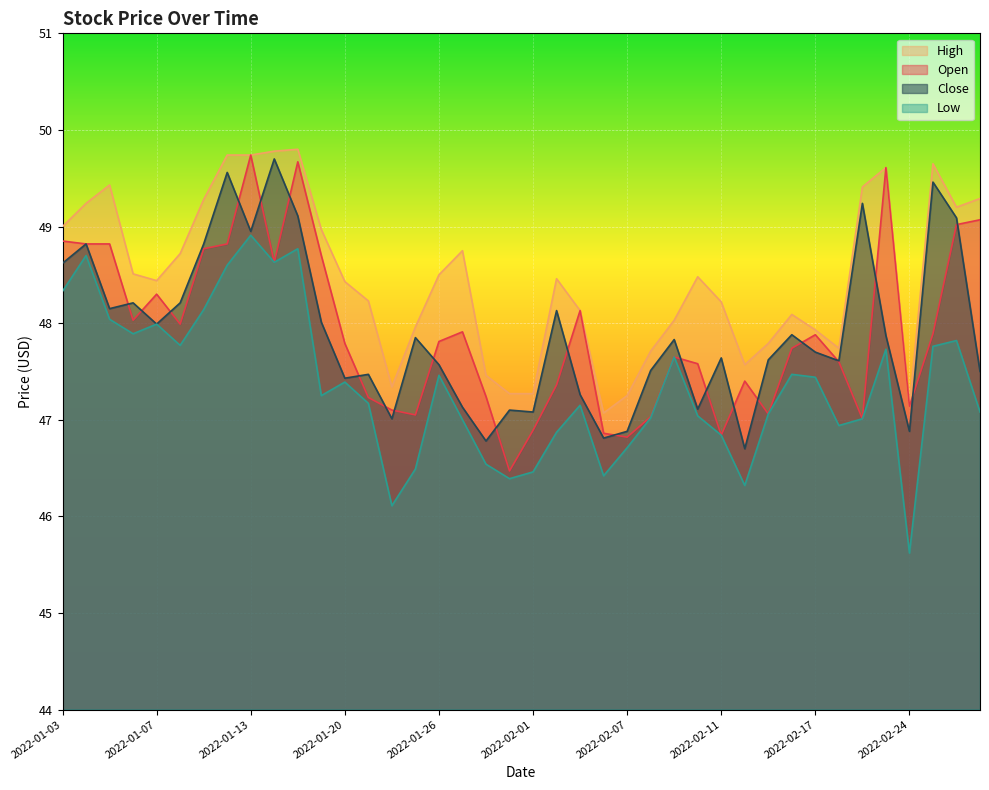

Reading left to right, extract all data points from this chart.

Open: 2022-01-03=48.9	2022-01-04=48.8	2022-01-05=48.8	2022-01-06=48.0	2022-01-07=48.3	2022-01-10=48.0	2022-01-11=48.8	2022-01-12=48.8	2022-01-13=49.7	2022-01-14=48.6	2022-01-18=49.7	2022-01-19=48.7	2022-01-20=47.8	2022-01-21=47.2	2022-01-24=47.1	2022-01-25=47.0	2022-01-26=47.8	2022-01-27=47.9	2022-01-28=47.2	2022-01-31=46.5	2022-02-01=46.9	2022-02-02=47.4	2022-02-03=48.1	2022-02-04=46.9	2022-02-07=46.8	2022-02-08=47.0	2022-02-09=47.6	2022-02-10=47.6	2022-02-11=46.8	2022-02-14=47.4	2022-02-15=47.1	2022-02-16=47.7	2022-02-17=47.9	2022-02-18=47.6	2022-02-22=47.0	2022-02-23=49.6	2022-02-24=47.1	2022-02-25=47.9	2022-02-28=49.0	2022-03-01=49.1
High: 2022-01-03=49.0	2022-01-04=49.2	2022-01-05=49.4	2022-01-06=48.5	2022-01-07=48.4	2022-01-10=48.7	2022-01-11=49.3	2022-01-12=49.7	2022-01-13=49.7	2022-01-14=49.8	2022-01-18=49.8	2022-01-19=49.0	2022-01-20=48.4	2022-01-21=48.2	2022-01-24=47.3	2022-01-25=48.0	2022-01-26=48.5	2022-01-27=48.8	2022-01-28=47.5	2022-01-31=47.3	2022-02-01=47.3	2022-02-02=48.5	2022-02-03=48.1	2022-02-04=47.1	2022-02-07=47.2	2022-02-08=47.7	2022-02-09=48.0	2022-02-10=48.5	2022-02-11=48.2	2022-02-14=47.6	2022-02-15=47.8	2022-02-16=48.1	2022-02-17=47.9	2022-02-18=47.7	2022-02-22=49.4	2022-02-23=49.6	2022-02-24=47.1	2022-02-25=49.6	2022-02-28=49.2	2022-03-01=49.3
Low: 2022-01-03=48.3	2022-01-04=48.7	2022-01-05=48.0	2022-01-06=47.9	2022-01-07=48.0	2022-01-10=47.8	2022-01-11=48.1	2022-01-12=48.6	2022-01-13=48.9	2022-01-14=48.6	2022-01-18=48.8	2022-01-19=47.2	2022-01-20=47.4	2022-01-21=47.2	2022-01-24=46.1	2022-01-25=46.5	2022-01-26=47.5	2022-01-27=47.0	2022-01-28=46.5	2022-01-31=46.4	2022-02-01=46.5	2022-02-02=46.9	2022-02-03=47.1	2022-02-04=46.4	2022-02-07=46.7	2022-02-08=47.0	2022-02-09=47.6	2022-02-10=47.0	2022-02-11=46.8	2022-02-14=46.3	2022-02-15=47.1	2022-02-16=47.5	2022-02-17=47.4	2022-02-18=46.9	2022-02-22=47.0	2022-02-23=47.7	2022-02-24=45.6	2022-02-25=47.8	2022-02-28=47.8	2022-03-01=47.1
Close: 2022-01-03=48.6	2022-01-04=48.8	2022-01-05=48.1	2022-01-06=48.2	2022-01-07=48.0	2022-01-10=48.2	2022-01-11=48.8	2022-01-12=49.6	2022-01-13=49.0	2022-01-14=49.7	2022-01-18=49.1	2022-01-19=48.0	2022-01-20=47.4	2022-01-21=47.5	2022-01-24=47.0	2022-01-25=47.9	2022-01-26=47.6	2022-01-27=47.1	2022-01-28=46.8	2022-01-31=47.1	2022-02-01=47.1	2022-02-02=48.1	2022-02-03=47.3	2022-02-04=46.8	2022-02-07=46.9	2022-02-08=47.5	2022-02-09=47.8	2022-02-10=47.1	2022-02-11=47.6	2022-02-14=46.7	2022-02-15=47.6	2022-02-16=47.9	2022-02-17=47.7	2022-02-18=47.6	2022-02-22=49.2	2022-02-23=47.9	2022-02-24=46.9	2022-02-25=49.5	2022-02-28=49.1	2022-03-01=47.5